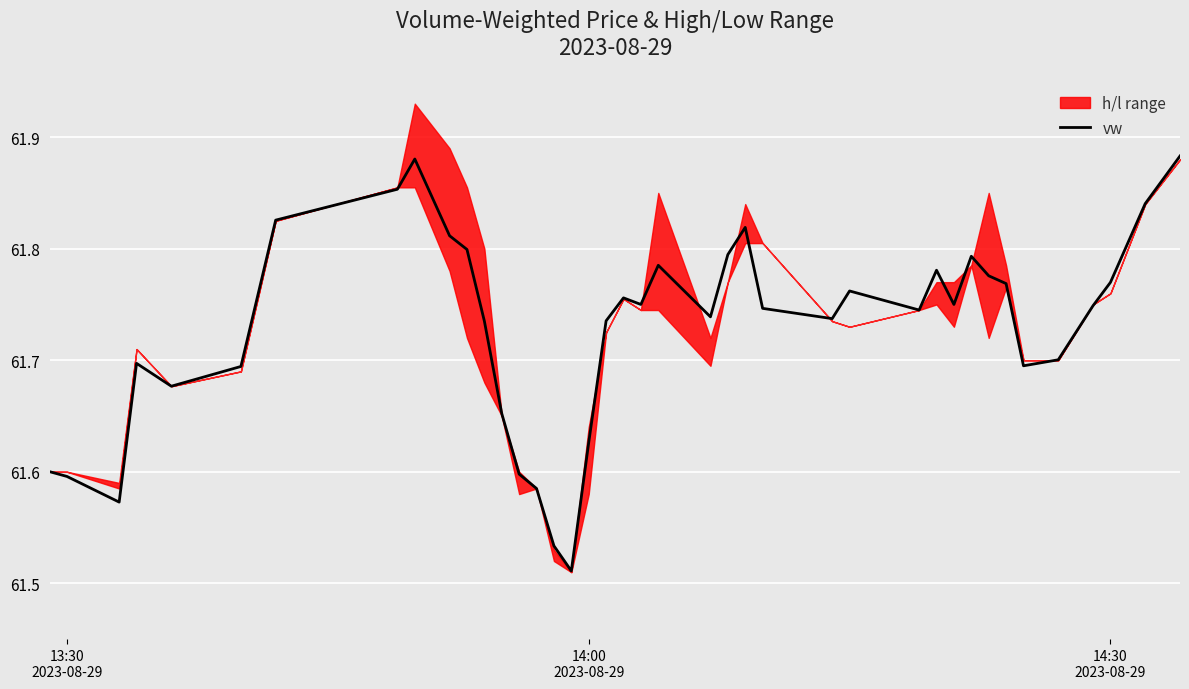

What is the difference between the maximum and minimum values?

0.4